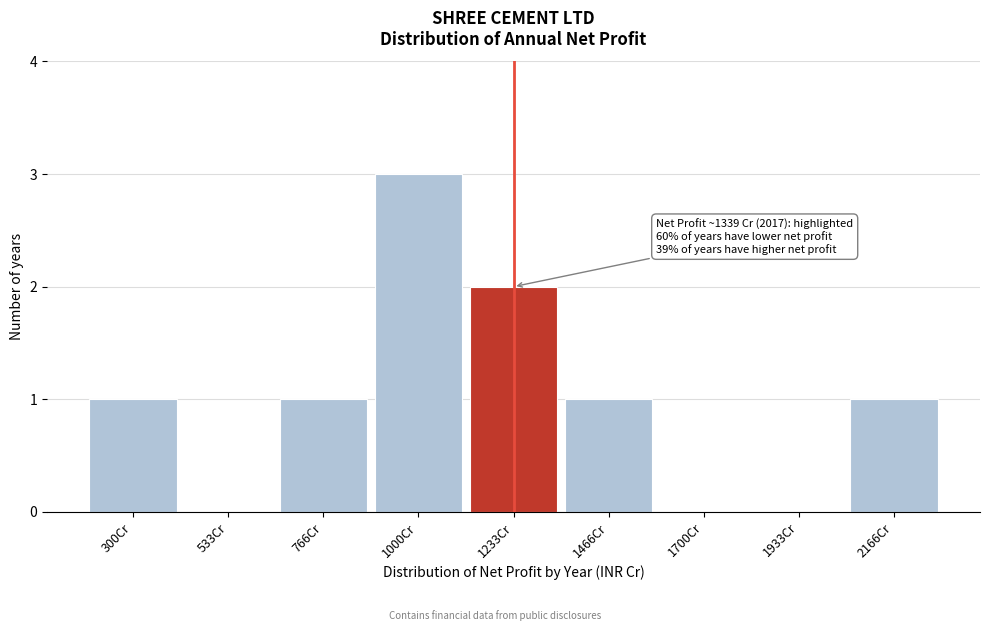

Reading right to left, what are all the values shown in this chart?

2166Cr=1	1933Cr=0	1700Cr=0	1466Cr=1	1233Cr=2	1000Cr=3	766Cr=1	533Cr=0	300Cr=1